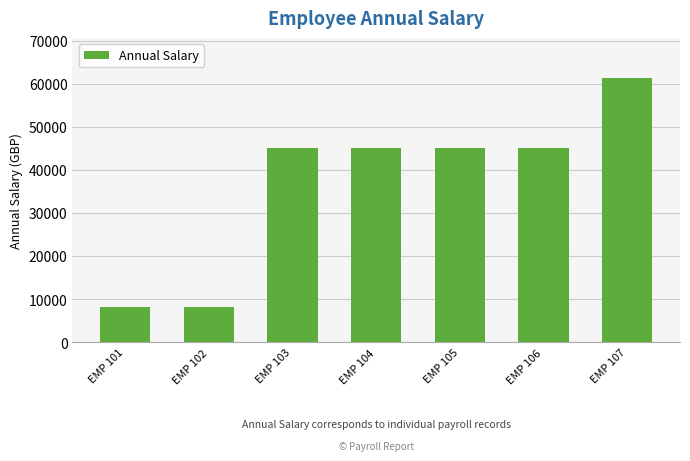

What is the value of the 2nd bar from the left?

8166.6